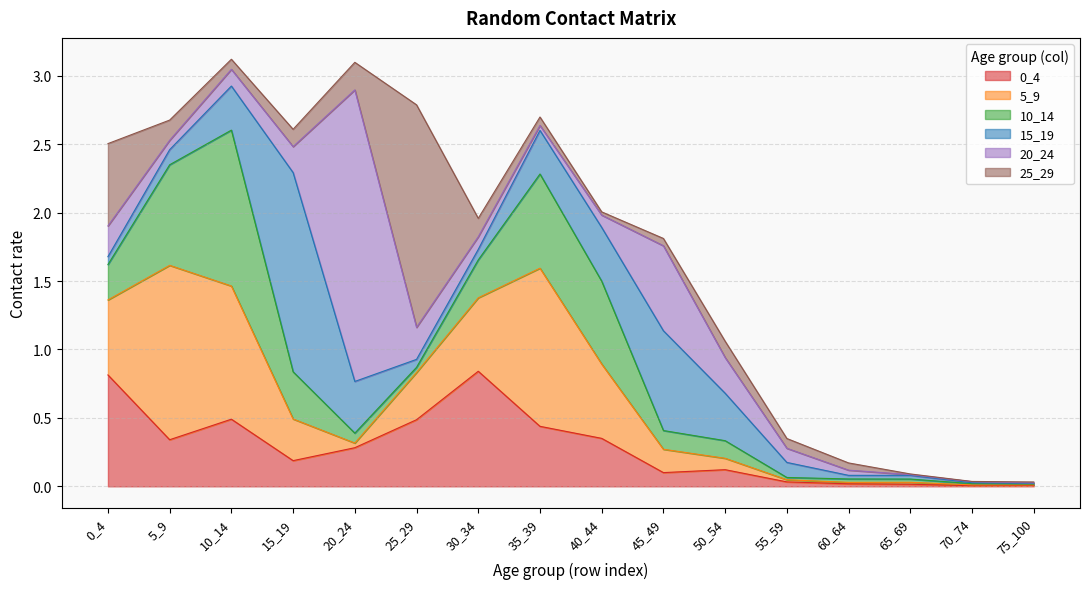

Reading left to right, transcribe all the data shown in this chart.

0_4: 0_4=0.8	5_9=0.3	10_14=0.5	15_19=0.2	20_24=0.3	25_29=0.5	30_34=0.8	35_39=0.4	40_44=0.4	45_49=0.1	50_54=0.1	55_59=0.0	60_64=0.0	65_69=0.0	70_74=0.0	75_100=0.0
5_9: 0_4=0.5	5_9=1.3	10_14=1.0	15_19=0.3	20_24=0.0	25_29=0.3	30_34=0.5	35_39=1.2	40_44=0.5	45_49=0.2	50_54=0.1	55_59=0.0	60_64=0.0	65_69=0.0	70_74=0.0	75_100=0.0
10_14: 0_4=0.3	5_9=0.7	10_14=1.1	15_19=0.3	20_24=0.1	25_29=0.0	30_34=0.3	35_39=0.7	40_44=0.6	45_49=0.1	50_54=0.1	55_59=0.0	60_64=0.0	65_69=0.0	70_74=0.0	75_100=0.0
15_19: 0_4=0.1	5_9=0.1	10_14=0.3	15_19=1.5	20_24=0.4	25_29=0.1	30_34=0.1	35_39=0.3	40_44=0.4	45_49=0.7	50_54=0.3	55_59=0.1	60_64=0.0	65_69=0.0	70_74=0.0	75_100=0.0
20_24: 0_4=0.2	5_9=0.1	10_14=0.1	15_19=0.2	20_24=2.1	25_29=0.2	30_34=0.1	35_39=0.0	40_44=0.1	45_49=0.6	50_54=0.3	55_59=0.1	60_64=0.0	65_69=0.0	70_74=0.0	75_100=0.0
25_29: 0_4=0.6	5_9=0.1	10_14=0.1	15_19=0.1	20_24=0.2	25_29=1.6	30_34=0.1	35_39=0.1	40_44=0.0	45_49=0.1	50_54=0.1	55_59=0.1	60_64=0.1	65_69=0.0	70_74=0.0	75_100=0.0